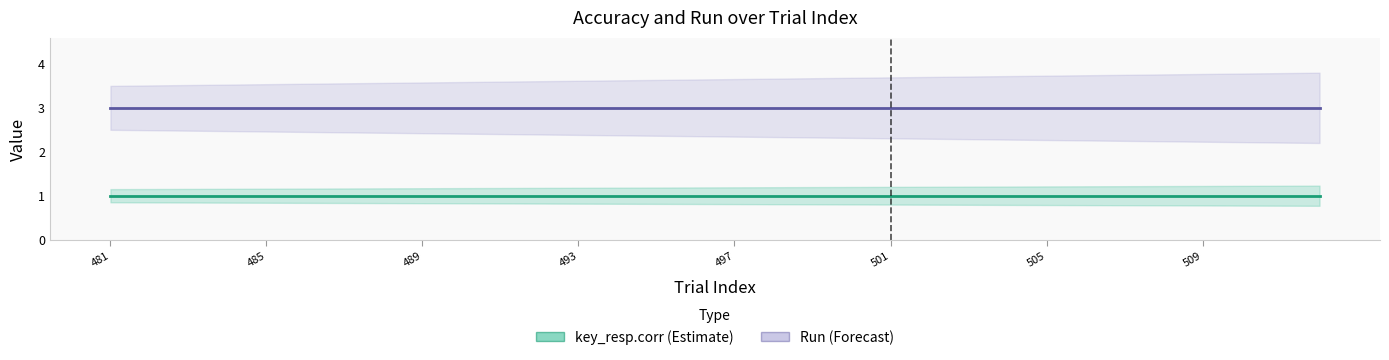

True or false: Run has a value of 3 at 488.

True